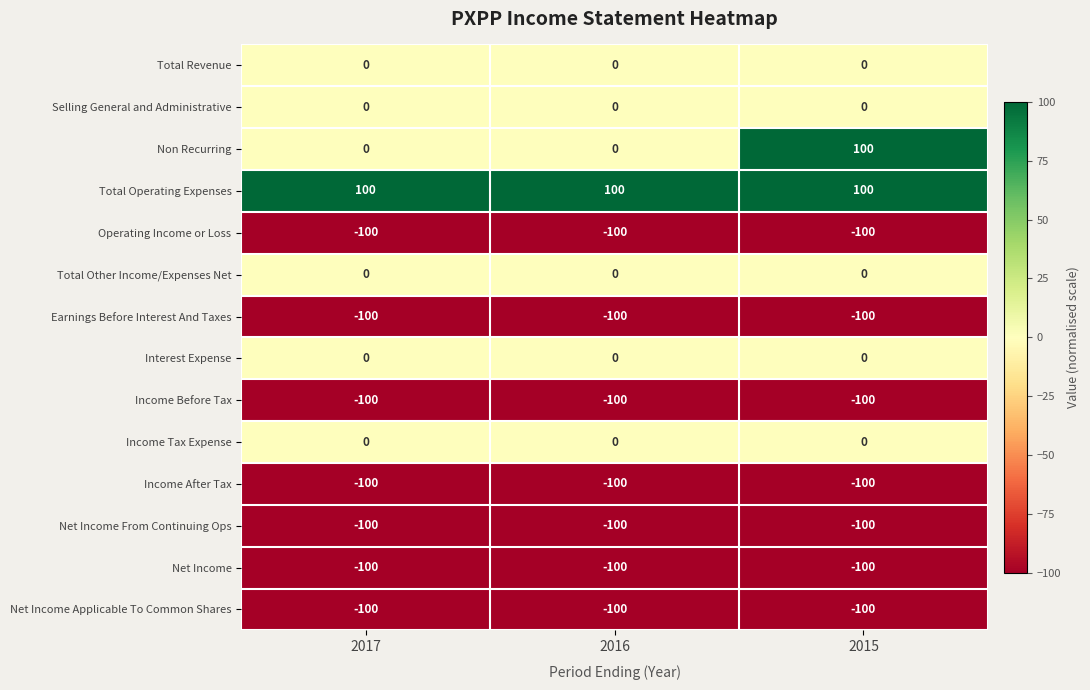

How many series are shown in this chart?

14